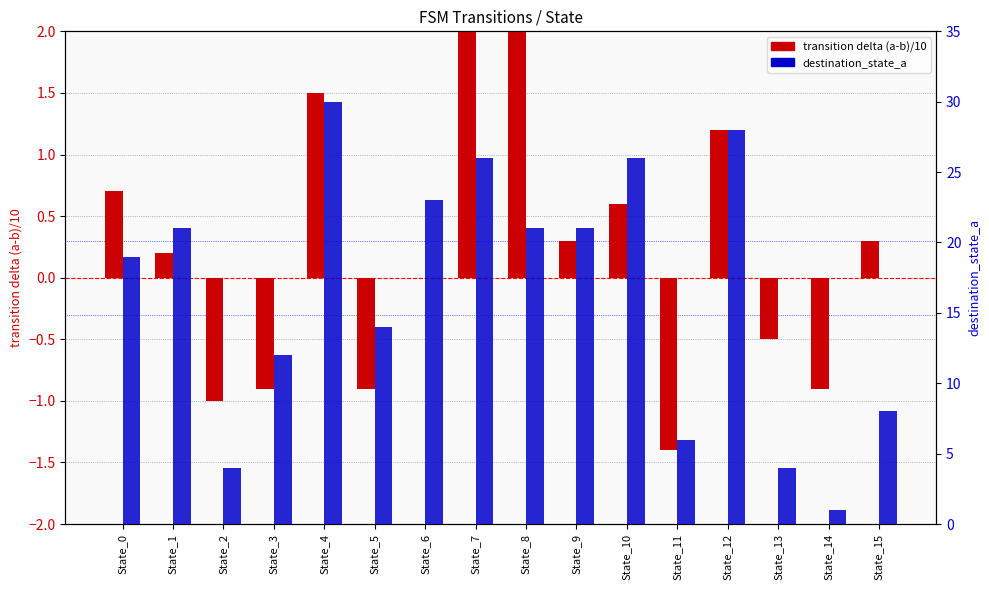

Rank the series by their average value, from highest to lowest.

destination_state_a, transition delta (a-b)/10